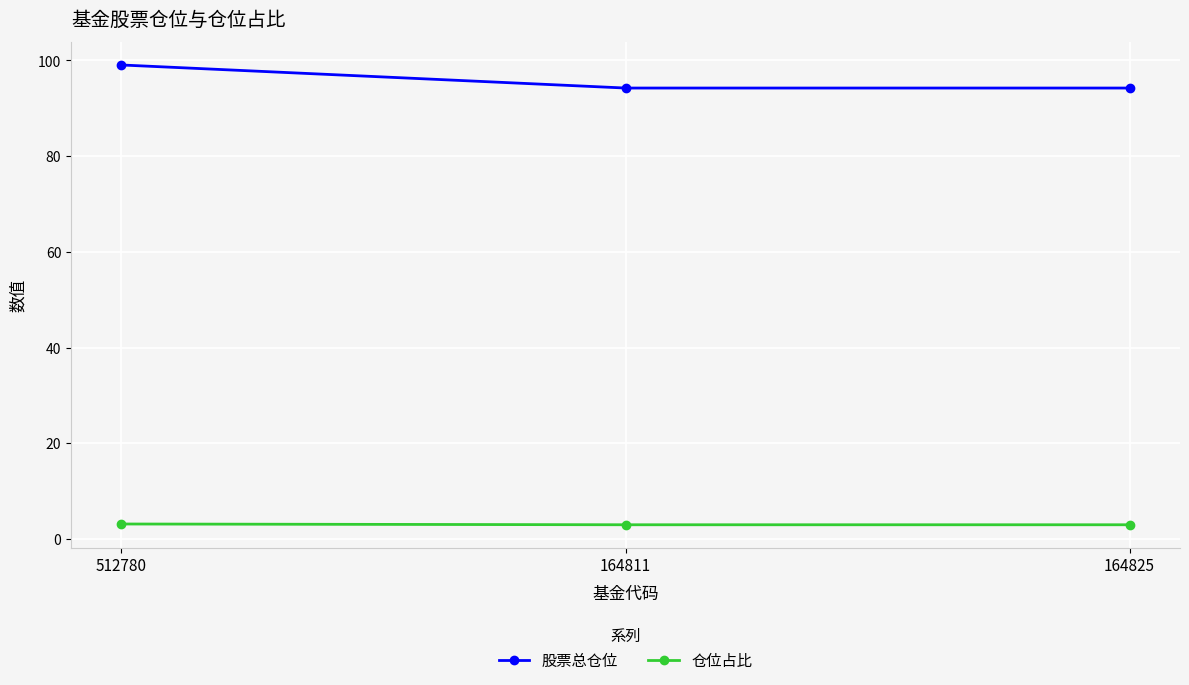

The 仓位占比 series shows 3.0 at 164825. True or false?

True